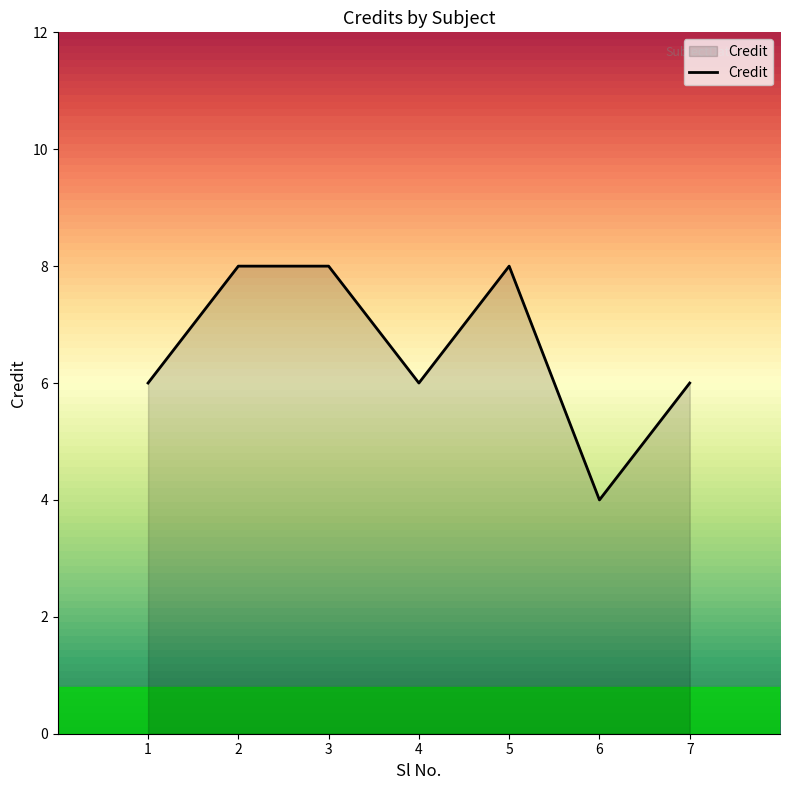

How many interior local valleys (lower than both neighbors) does the data have?

2